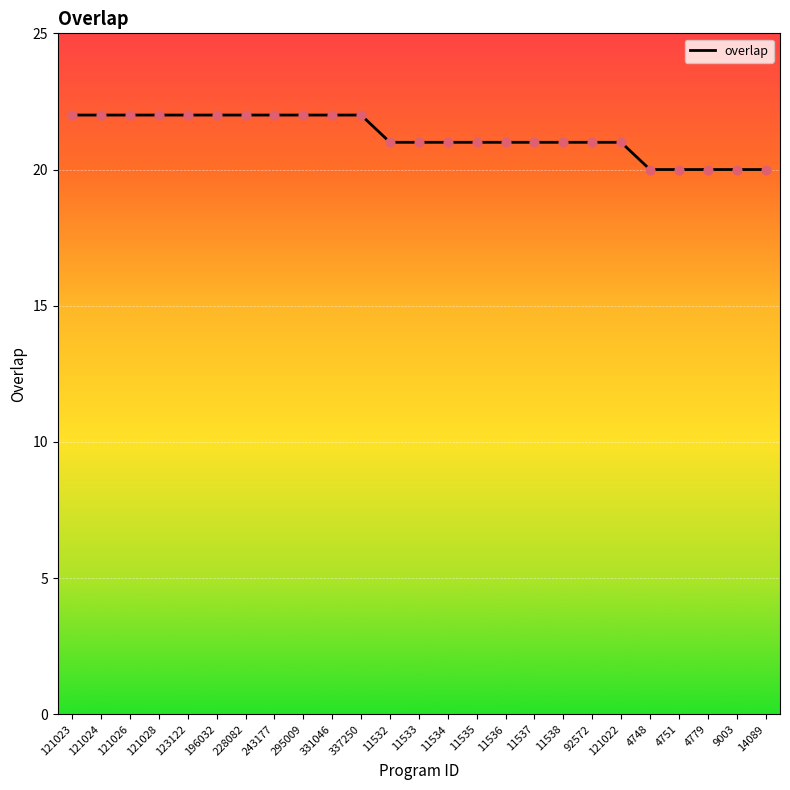

Between 331046 and 121022, which is larger?

331046